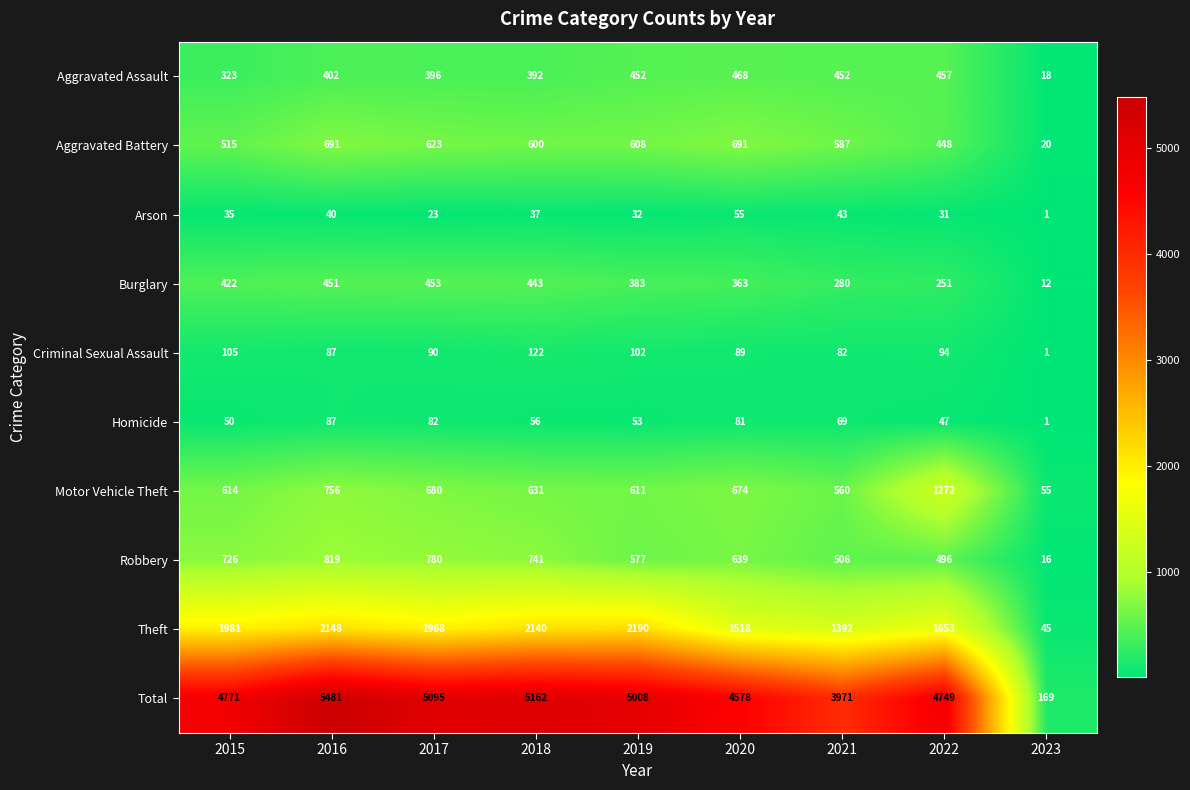

What is the spread (max minus min) of values at 2015?

4736